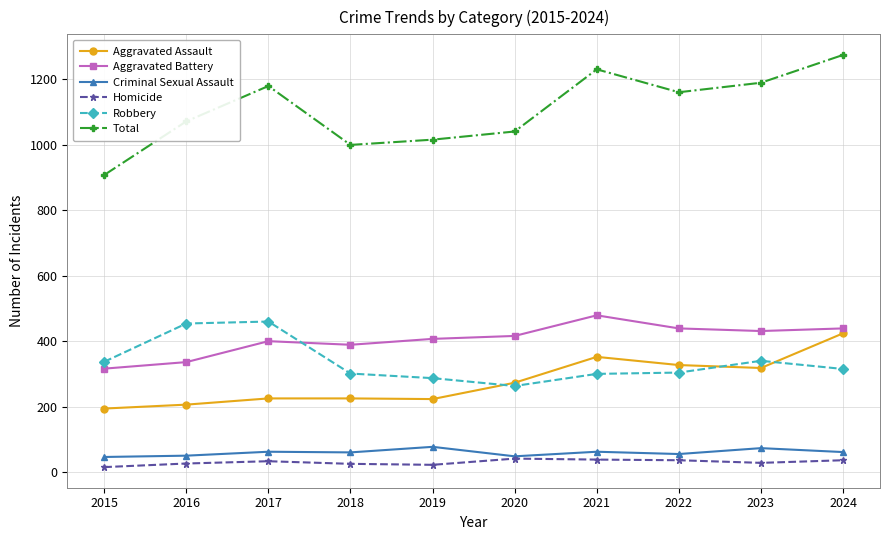

True or false: Homicide has more than 0 points higher than both neighbors.

True